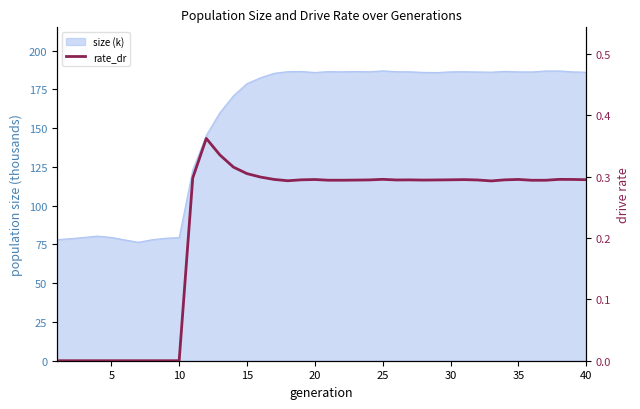

The value at 35 is 0.3. True or false?

True